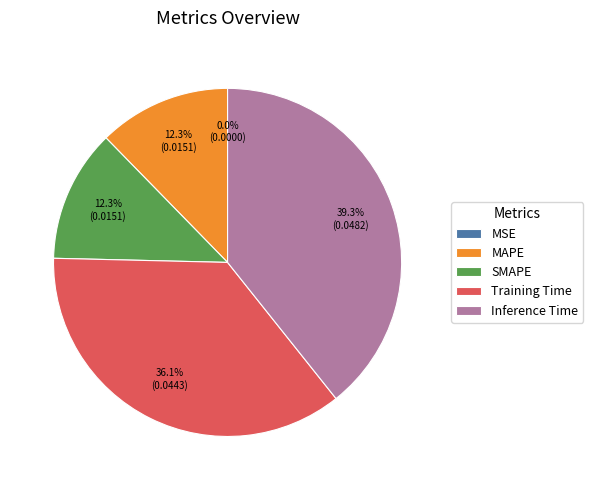

What is the largest slice in the pie chart?

Inference Time